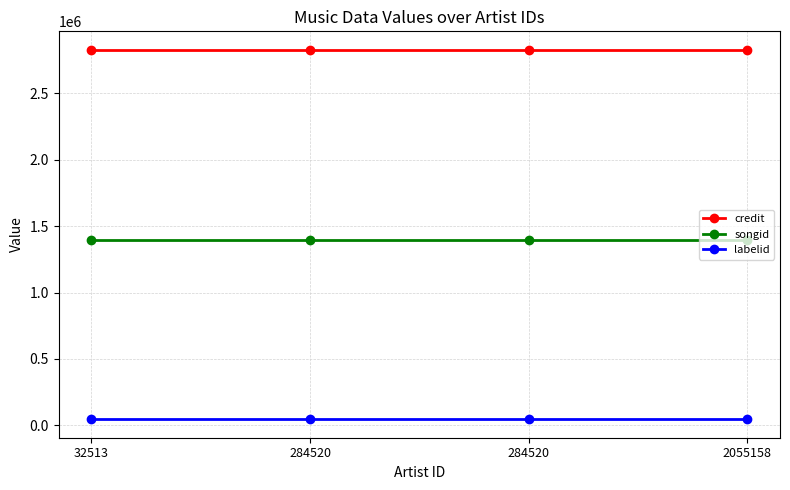

Is this an area chart (filled region under the line)?

No